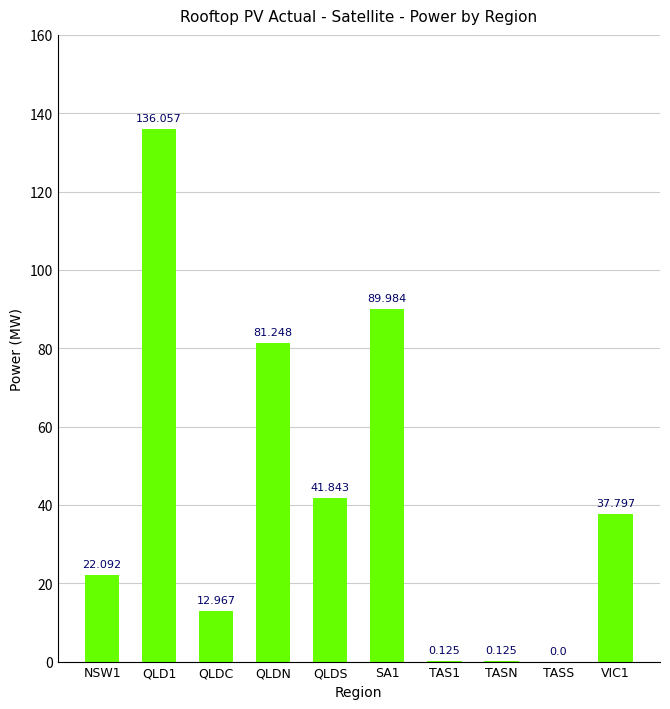

Between QLDC and QLDN, which is larger?

QLDN